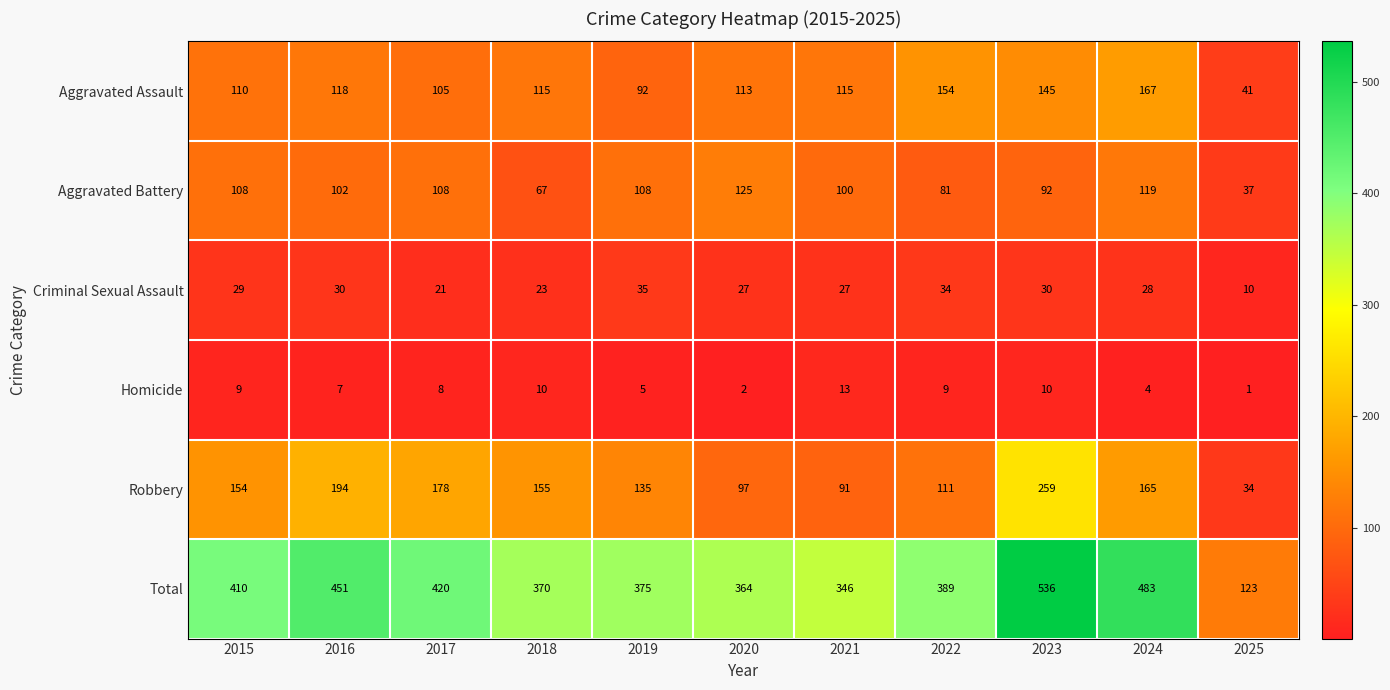

How many distinct data groups are displayed?

6